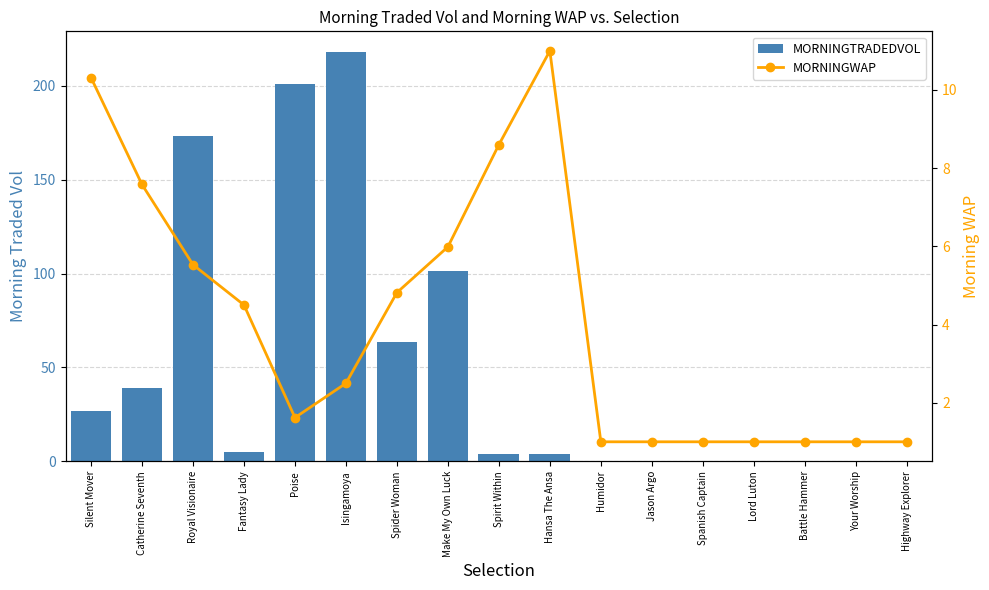

At Spanish Captain, list the series in order from largest to smallest.

MORNINGWAP, MORNINGTRADEDVOL